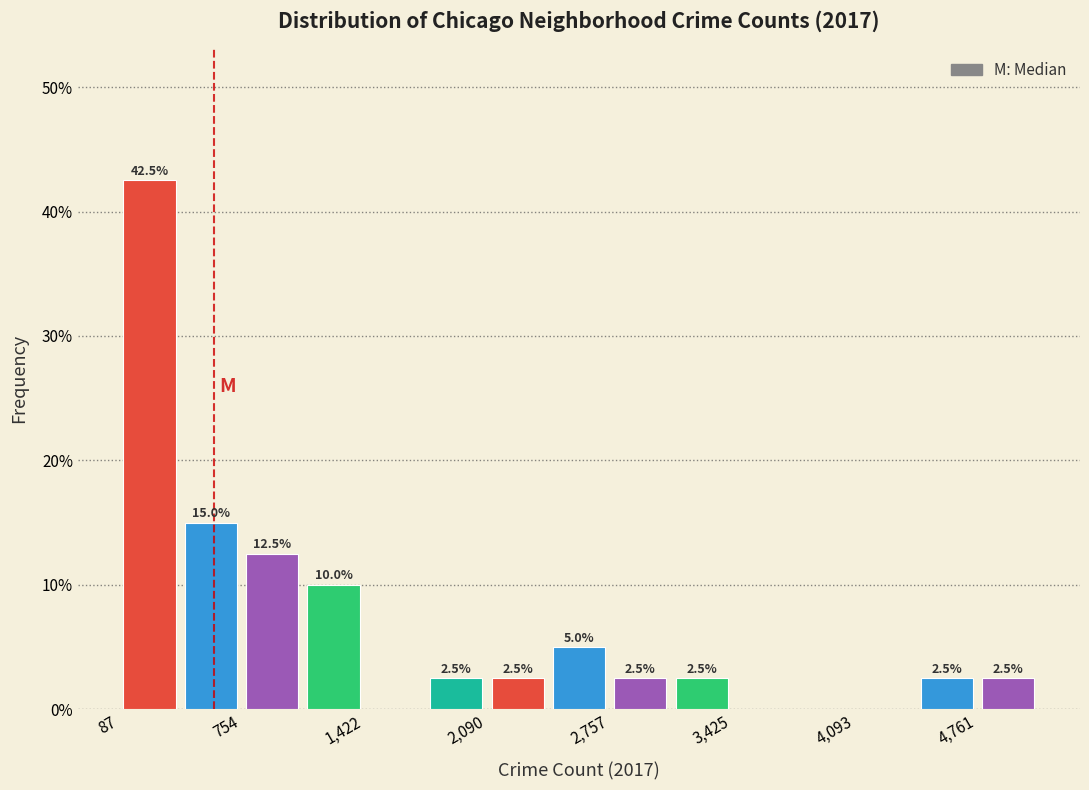

Around what value on the x-axis is the tallest bar? Give the approximate position of its centre, as read against the axis.

300